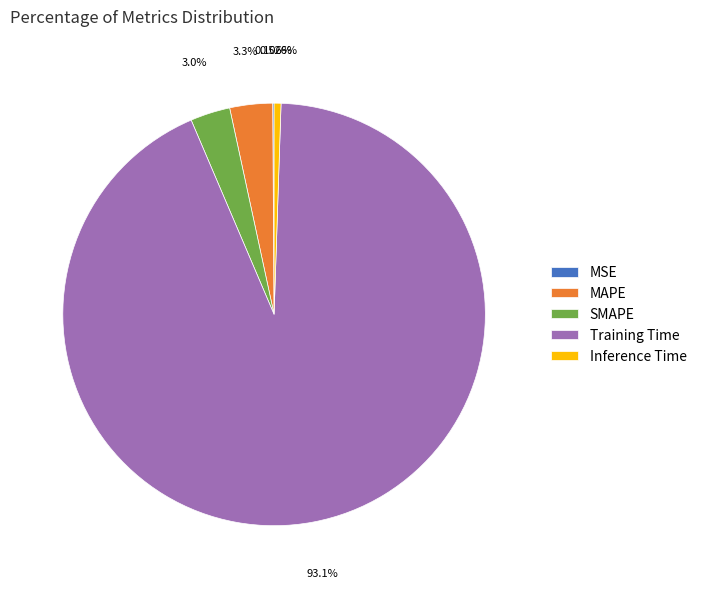

Combined, do Training Time and Inference Time account for over 50%?

Yes